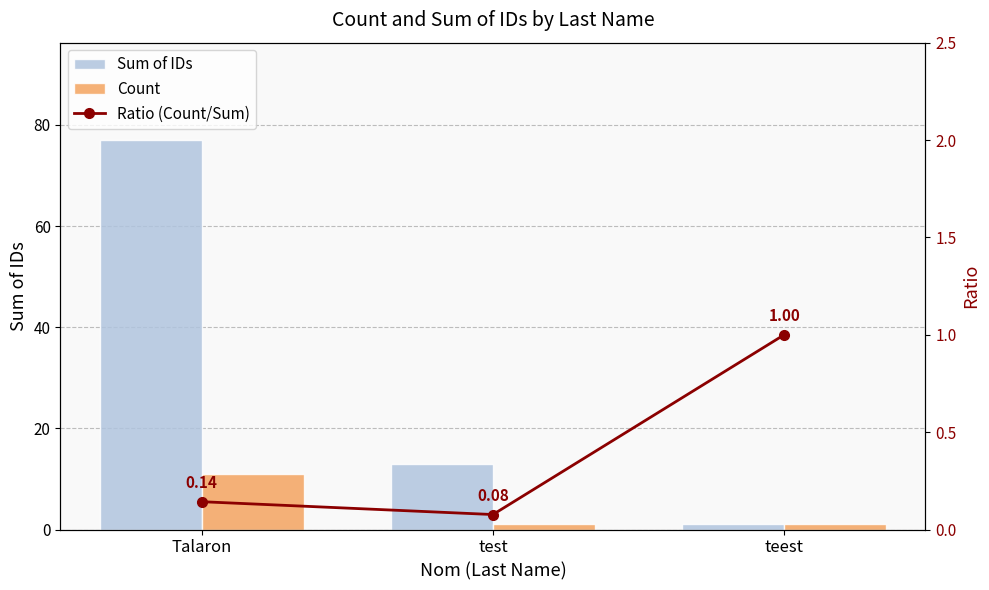

How many groups of bars are there?

3